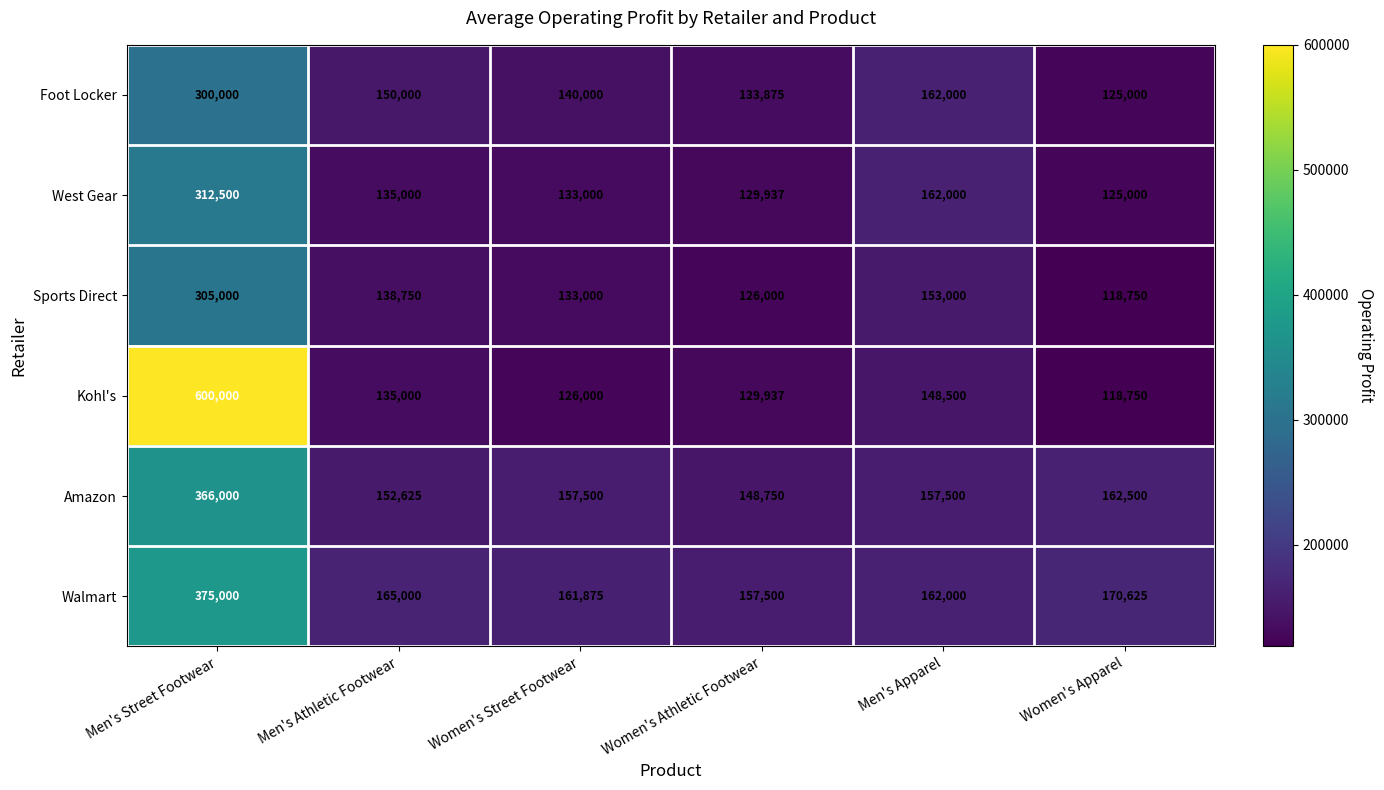

Which label corresponds to the largest value in the chart?

Men's Street Footwear